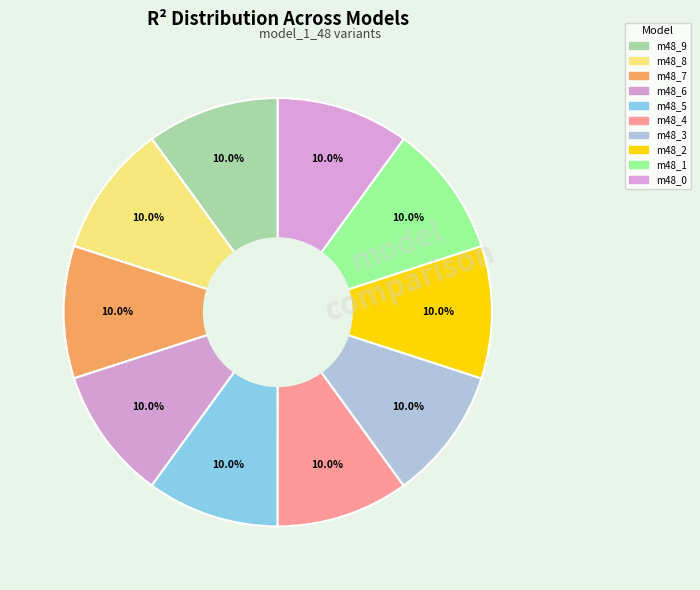

Count the number of slices in the pie.

10